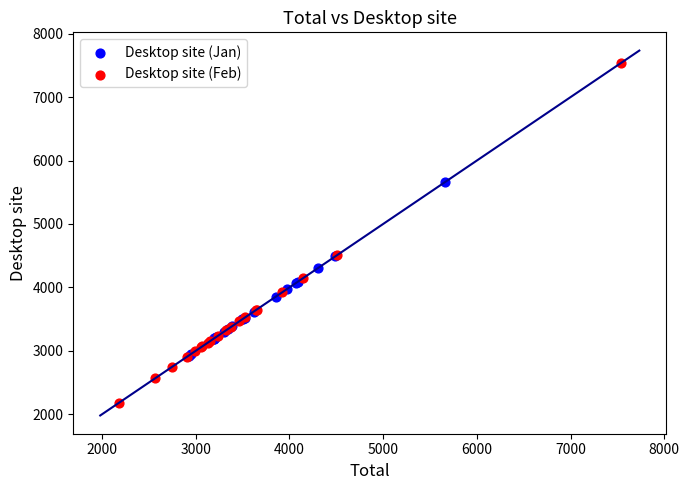

Which series contains the highest Y value?

Desktop site (Feb)